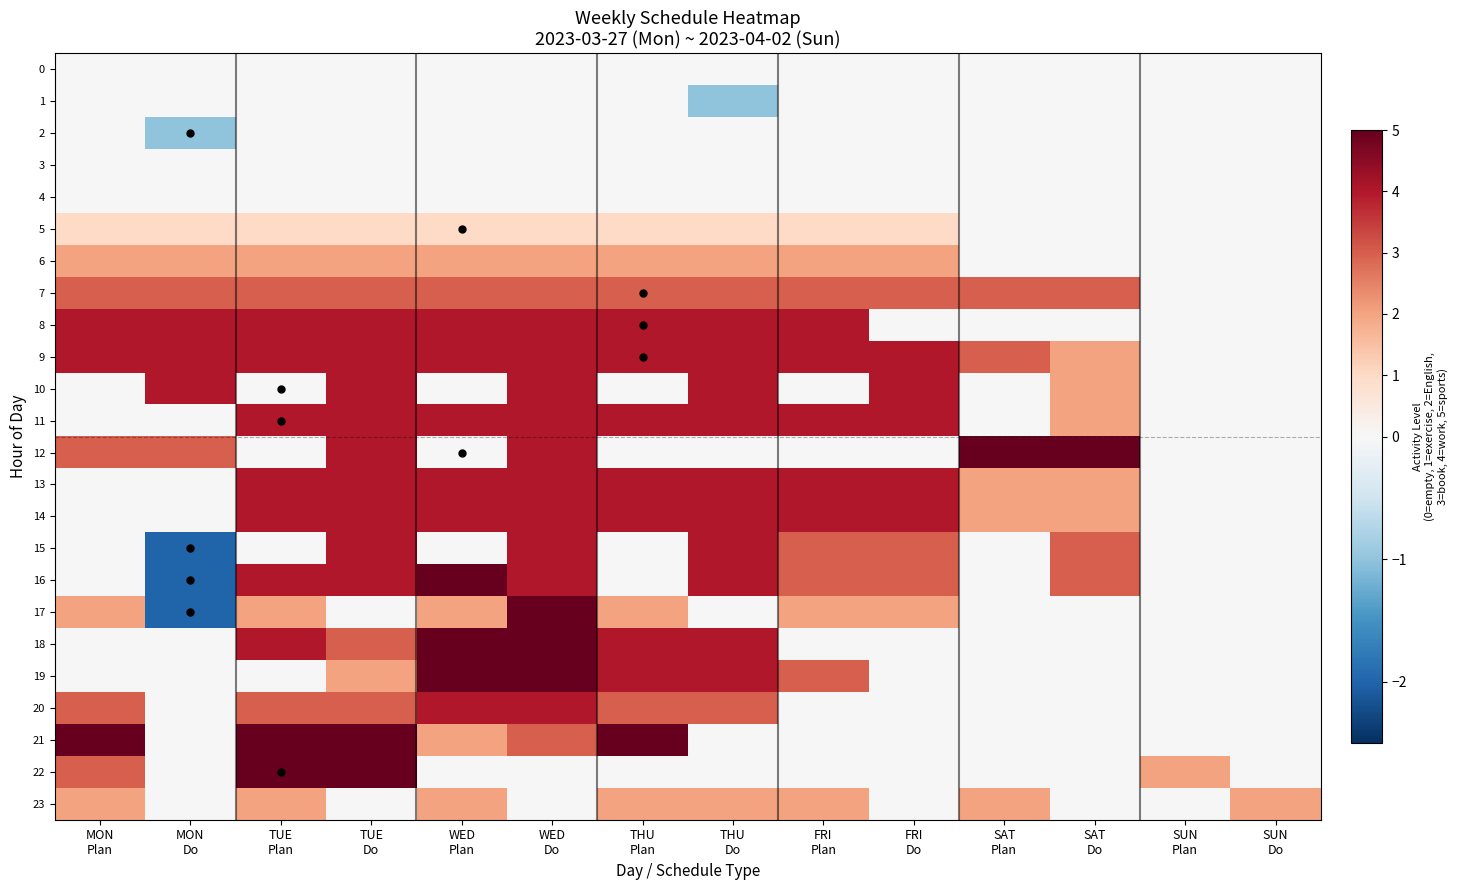

Which category has the highest value across all series?

SAT
Plan